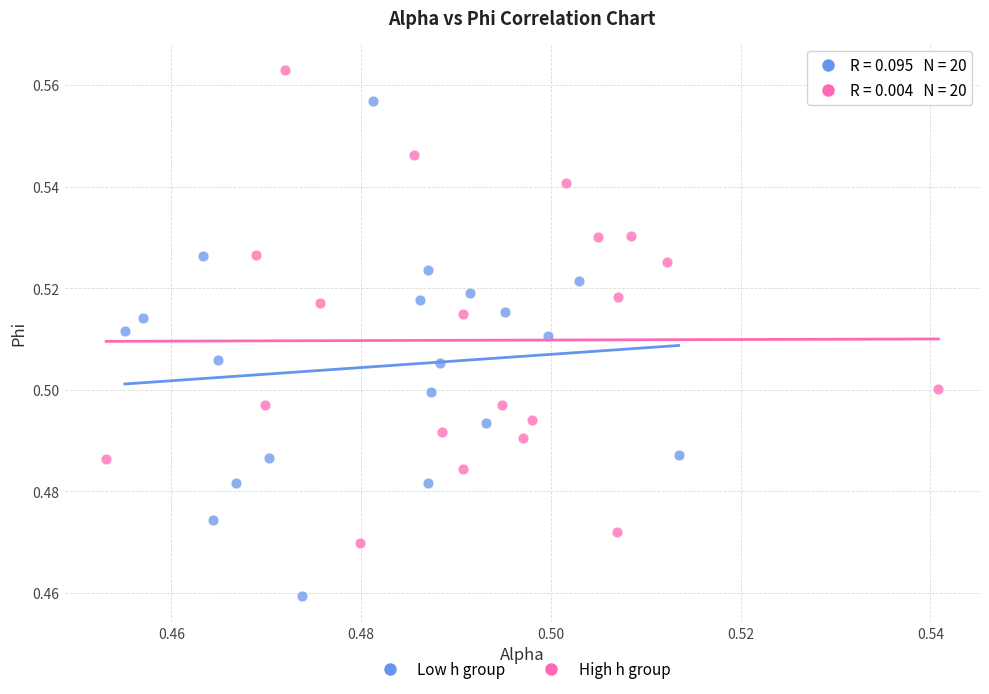

Which series contains the highest Y value?

High h group